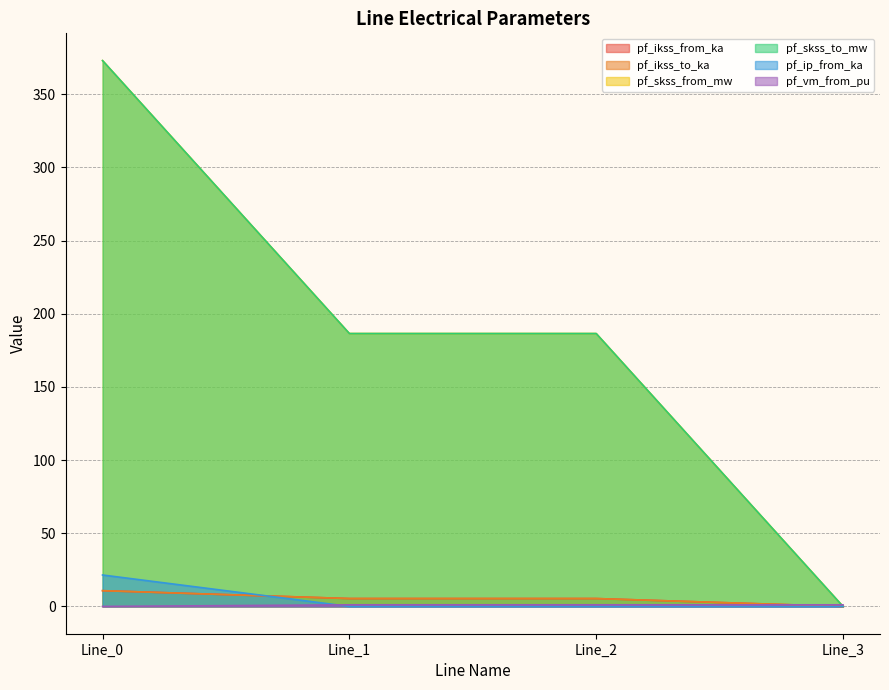

How many intersections are there between pf_vm_from_pu and pf_skss_to_mw?

1